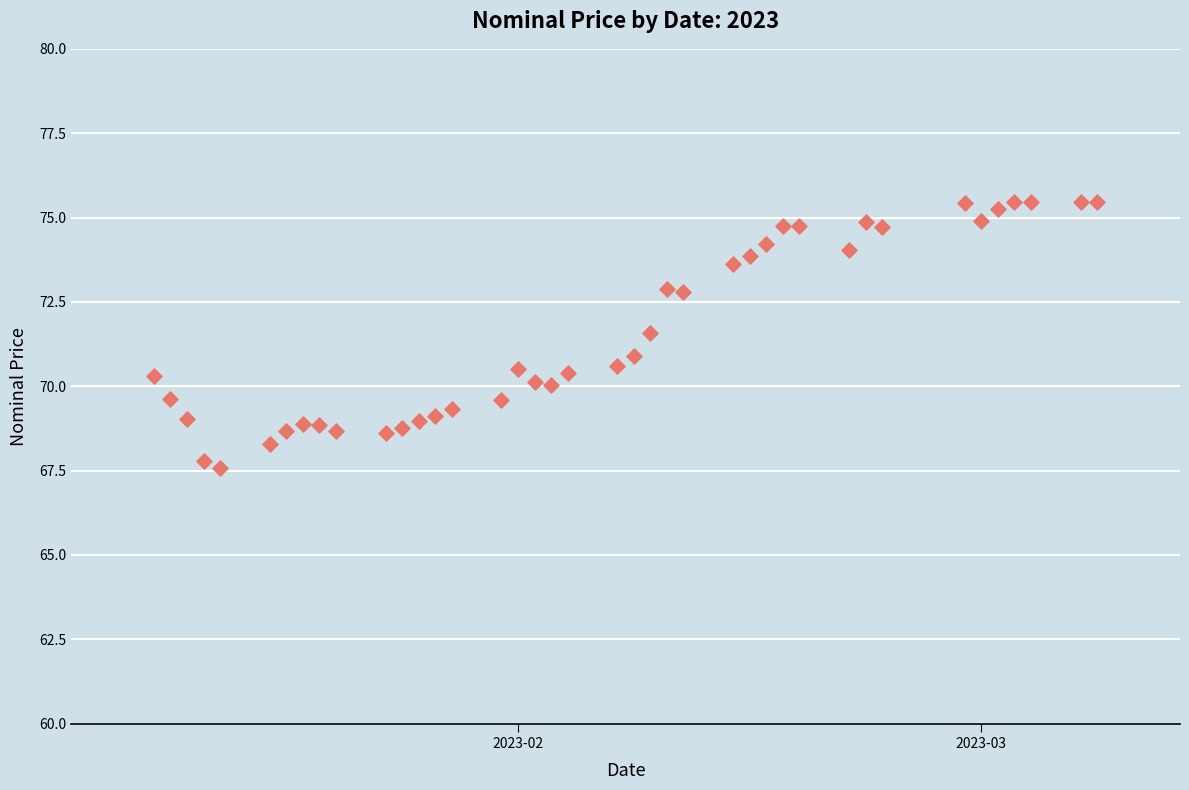

What is the range of X values (max minus min)?

57.0